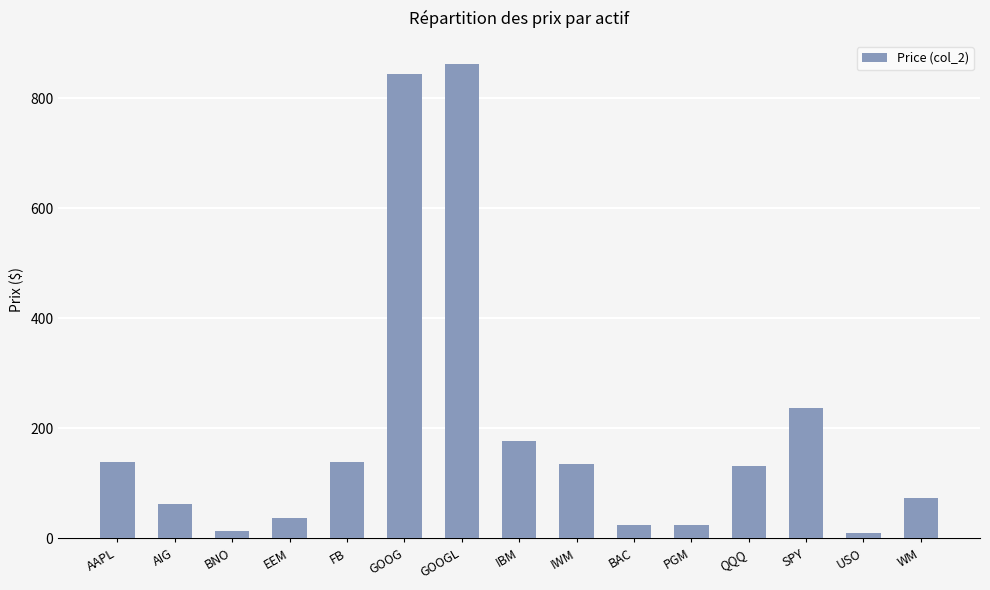

What is the label of the 7th bar from the right?

IWM